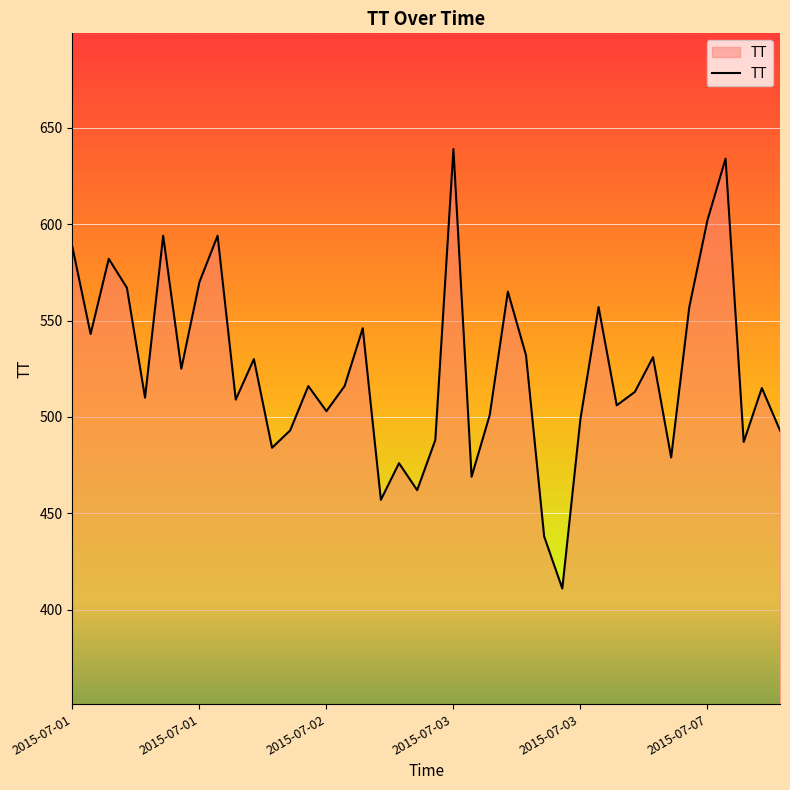

What is the sum of all values?

20981